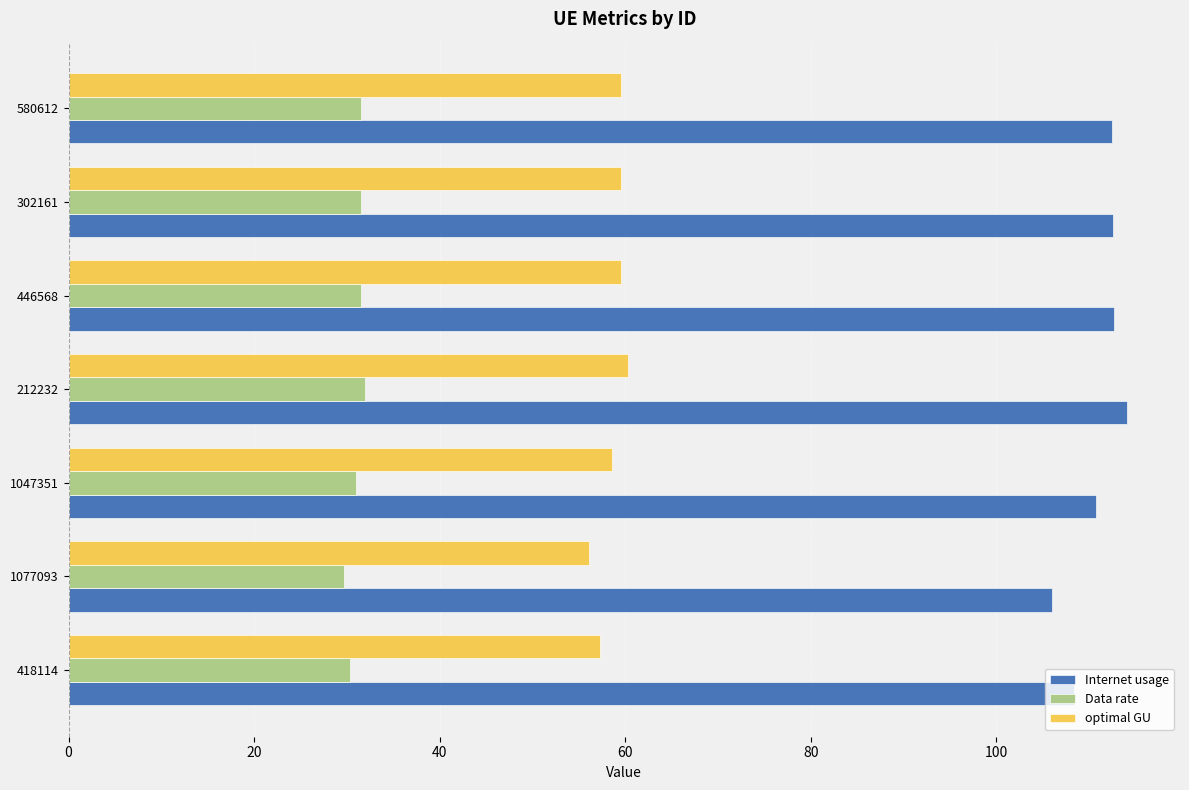

Is it true that optimal GU equals 59.5 at 580612?

True